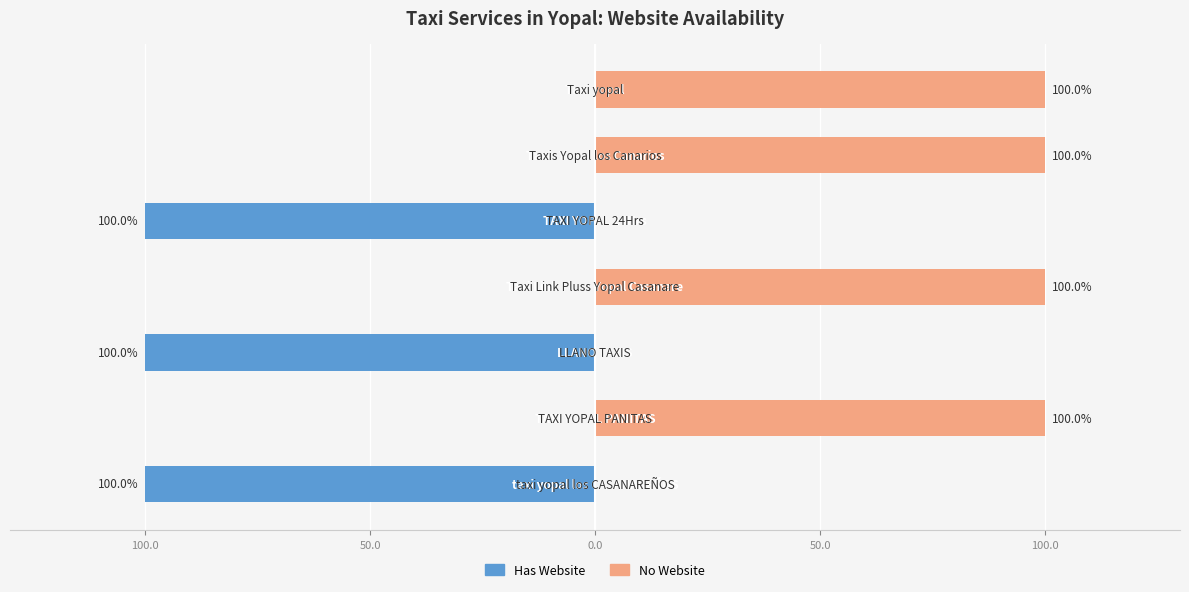

Is the value of Has Website at 50.0 greater than the value of No Website at 50.0?

No